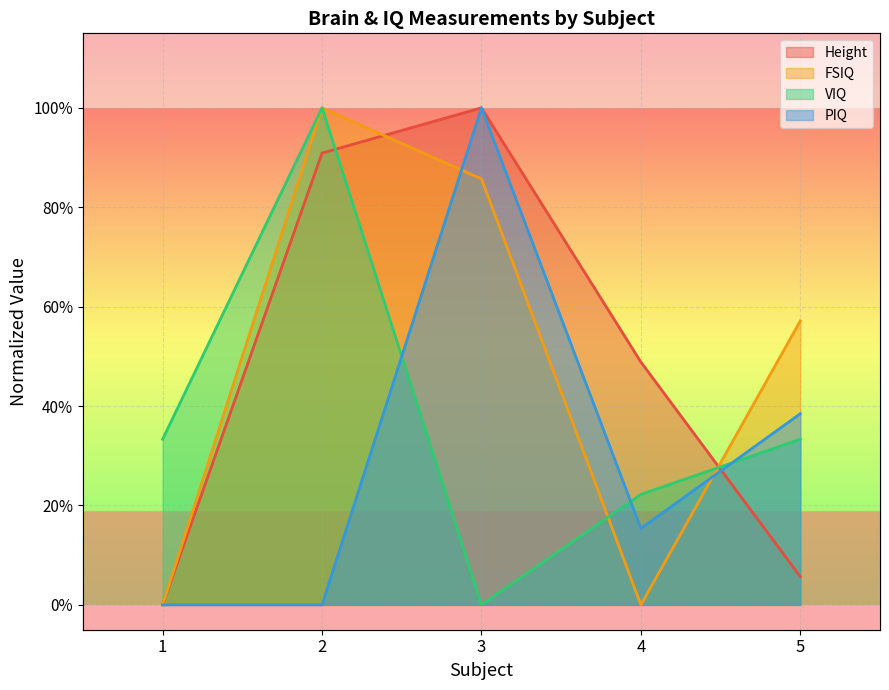

Rank the categories by VIQ value from highest to lowest.

2, 1, 5, 4, 3